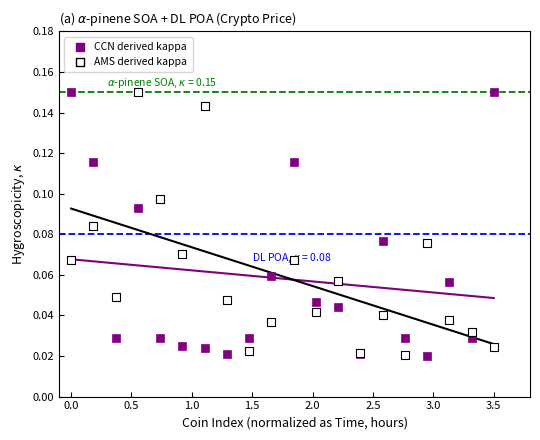

What is the X range (max minus min) for the scatter plot?

3.5